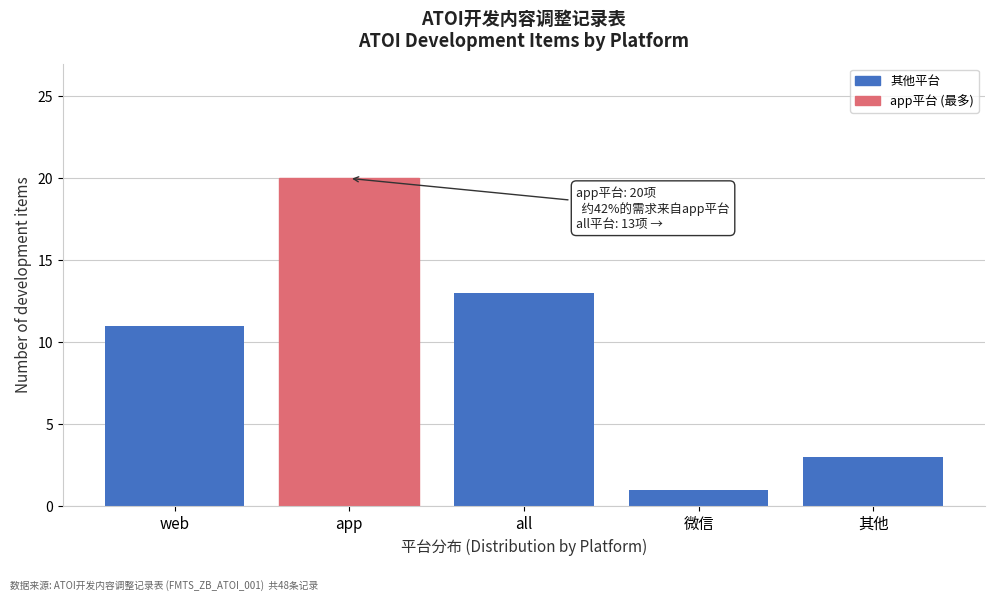

Reading right to left, list all the values displayed in this chart.

其他=3	微信=1	all=13	app=20	web=11